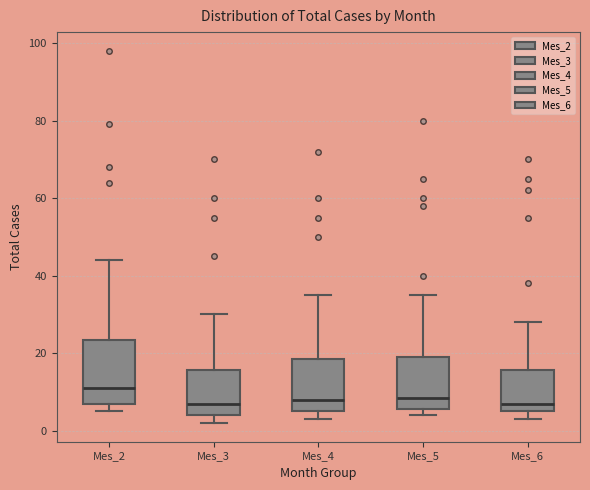

Where is the upper edge of the box for Mes_6 on the y-axis? The values are not printed on the chart, so give them approximately, as read against the axis.

16